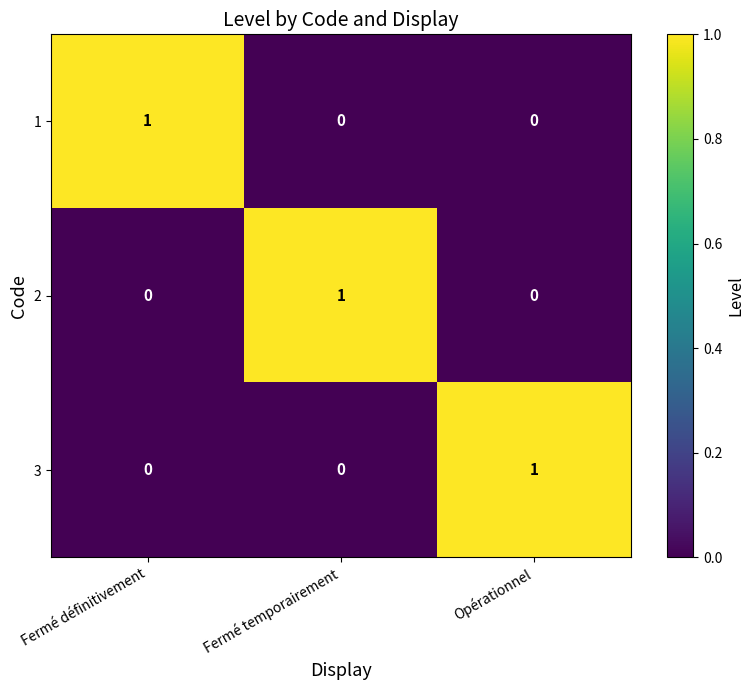

Which category has the highest value in the 3 series?

Opérationnel